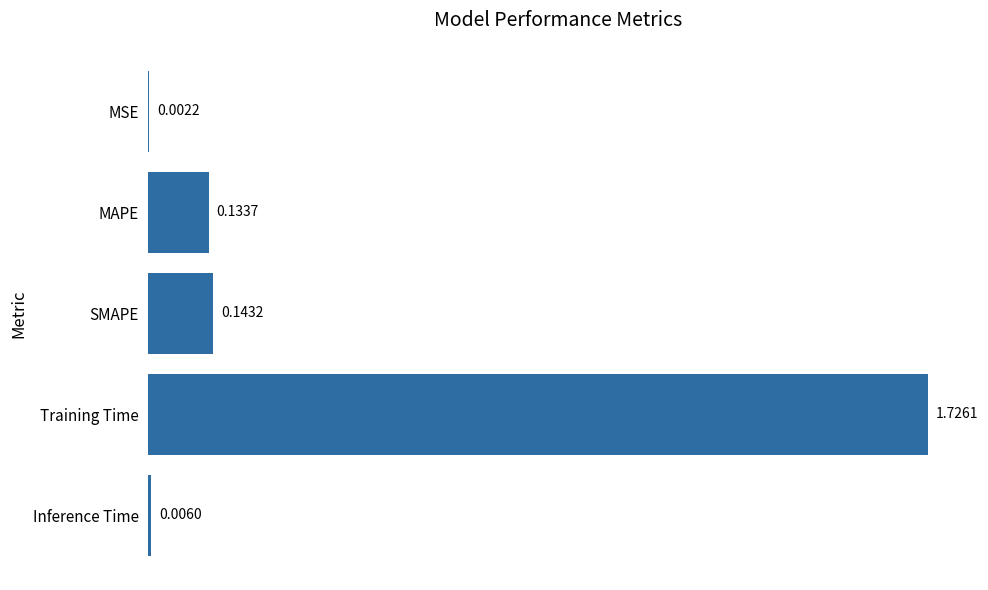

Which category has the highest value across all series?

Training Time